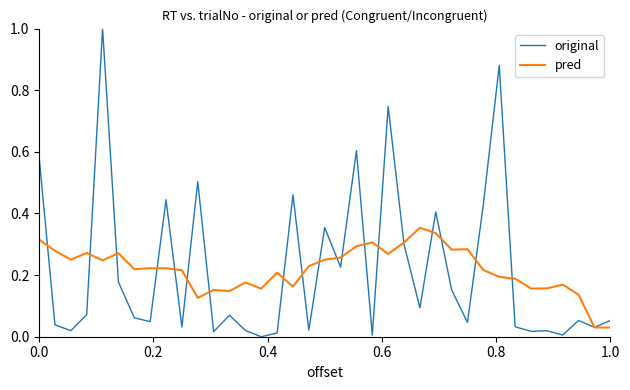

Which series has the widest spread of values?

original